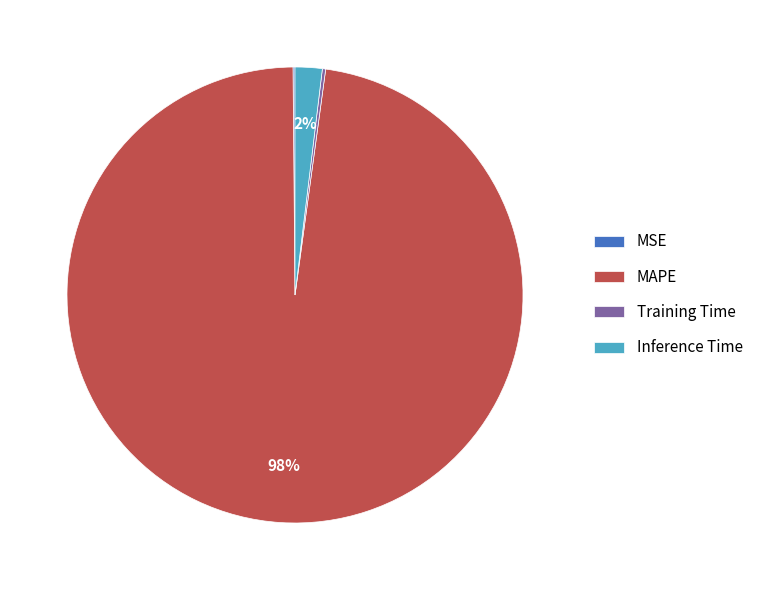

Is the sum of MAPE and Inference Time greater than half?

Yes